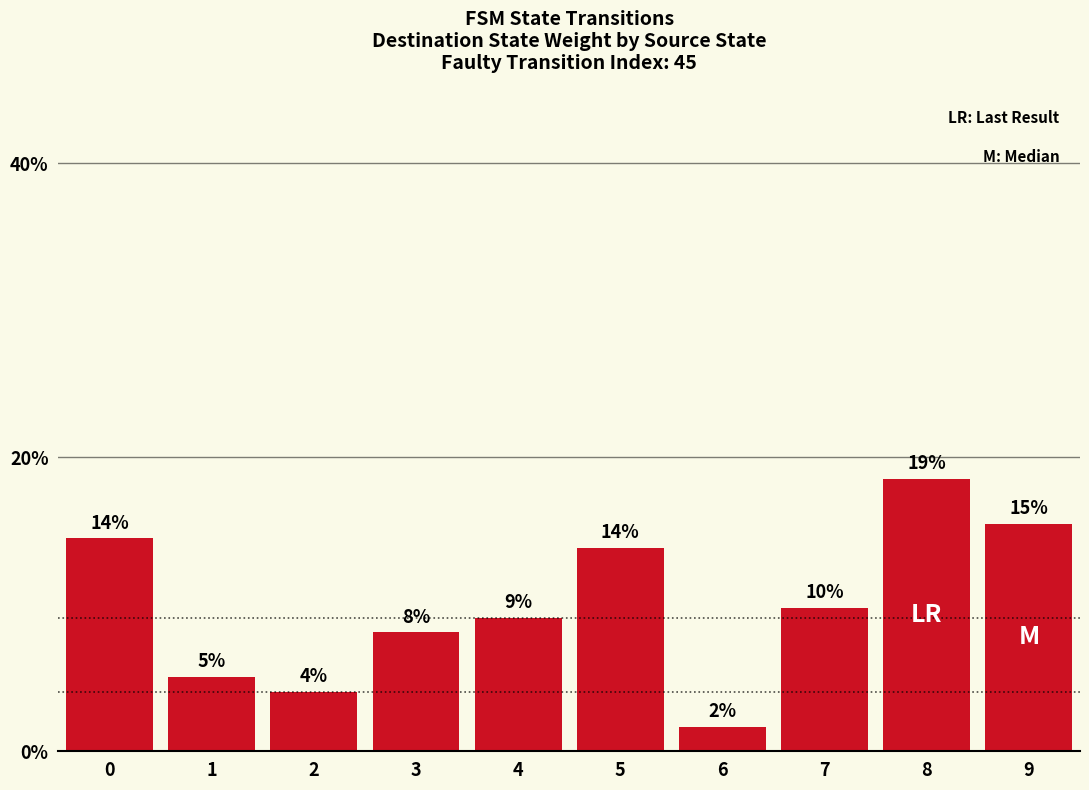

How many bars are there in total?

10